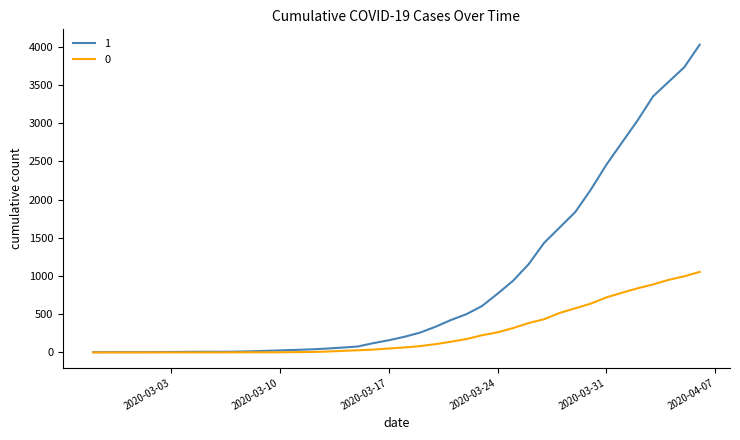

List the series in order of their overall mean, highest first.

1, 0